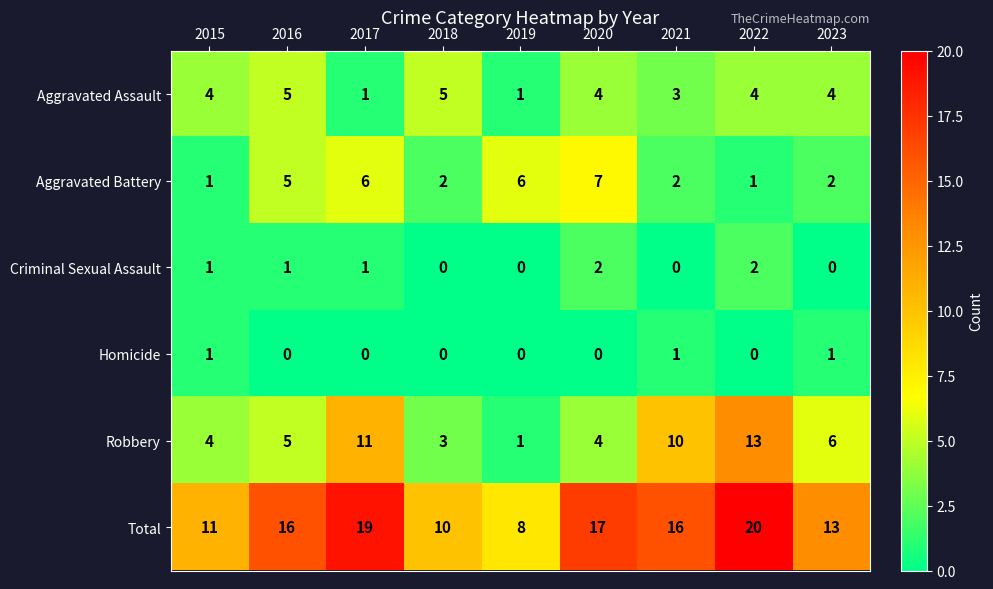

List the series in order of their peak value, lowest first.

Homicide, Criminal Sexual Assault, Aggravated Assault, Aggravated Battery, Robbery, Total